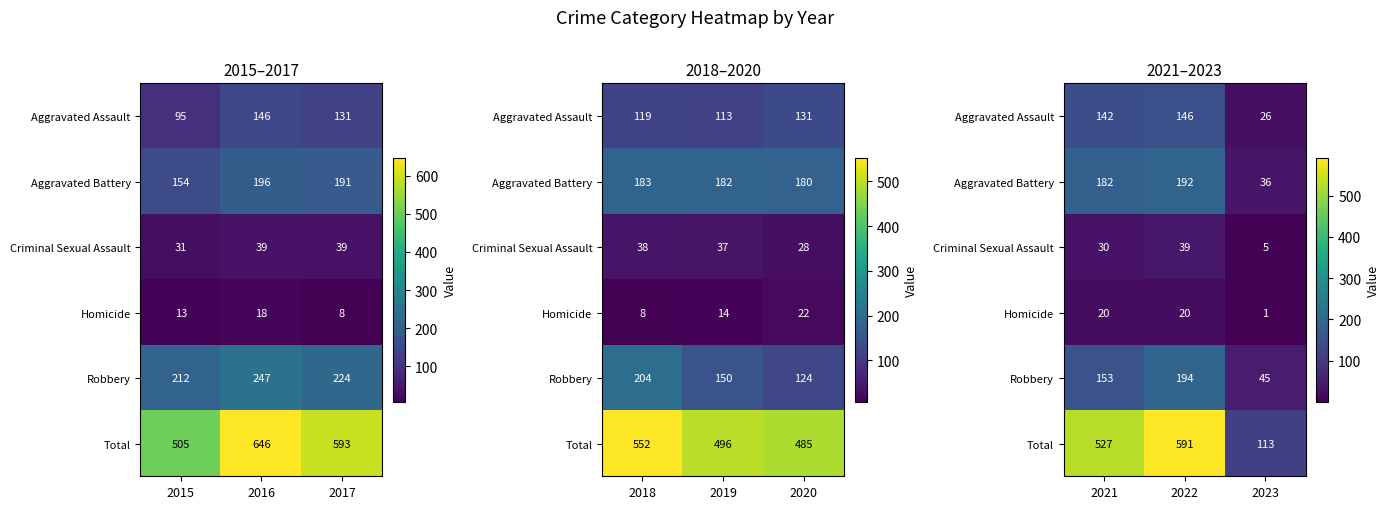

At which category is the sum across all series the highest?

2022